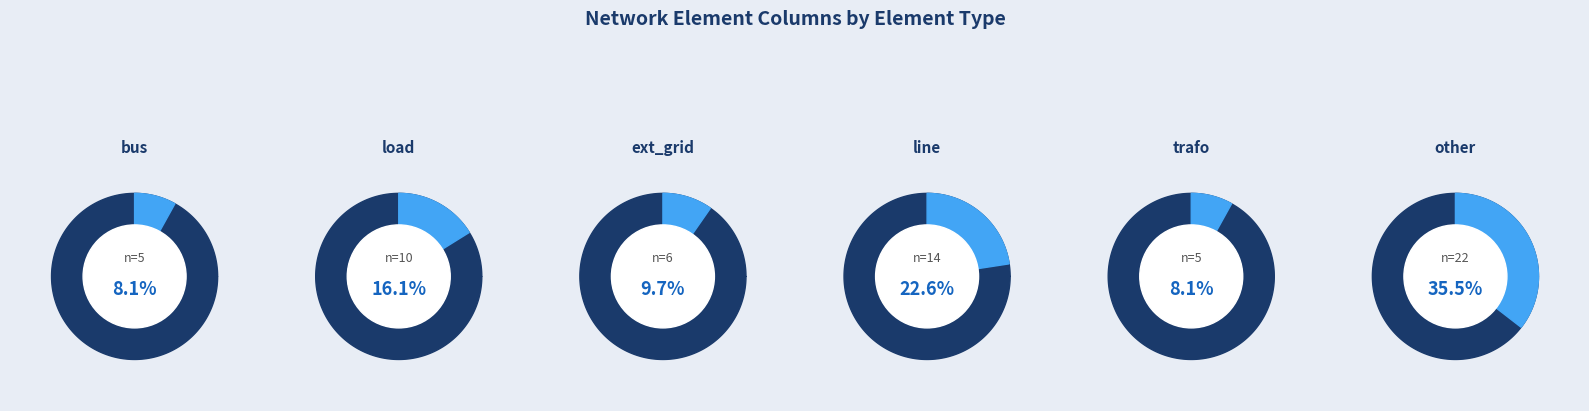

To the nearest percent, what is the difference between the largest and smallest slice percentages?

27%